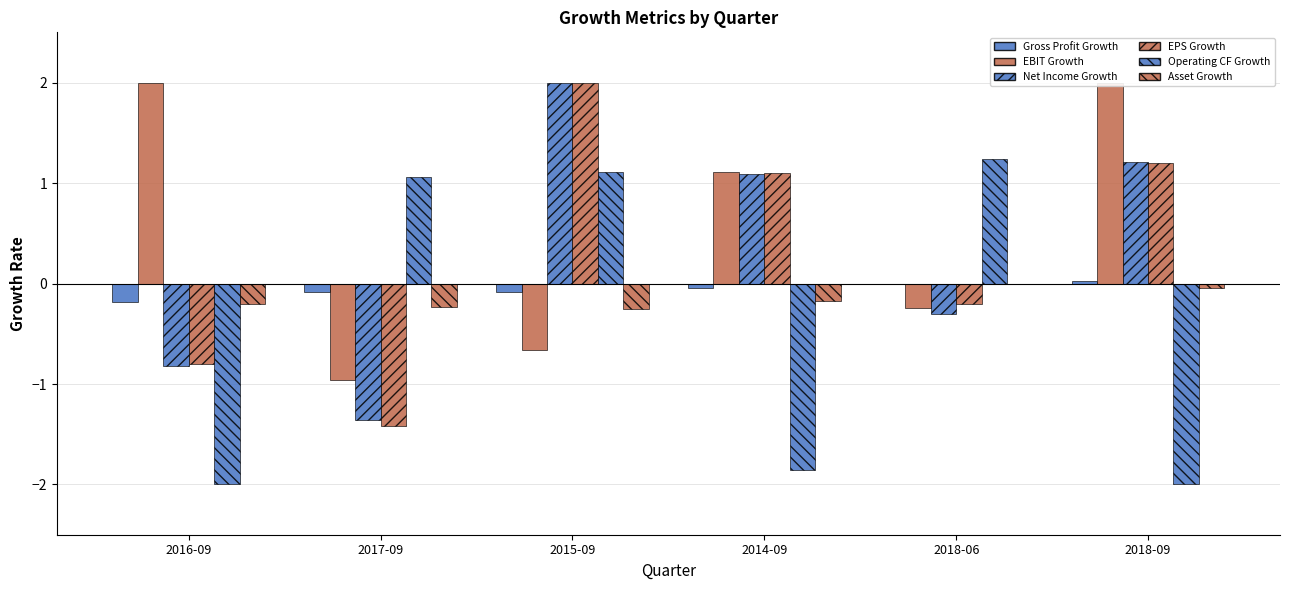

What is the minimum value shown in the chart?

-2.0